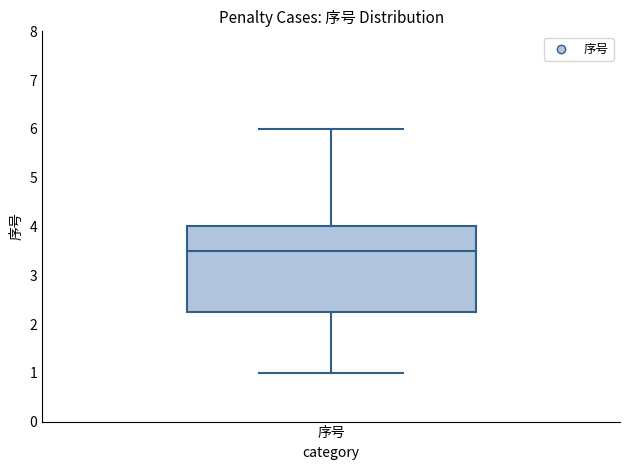

Transcribe this box plot: give where the median line is, the range the box spans, and where the two whiskers end, as read against the y-axis. The values are not printed on the chart, so give them approximately, as read against the axis.

median 3.5, box 2.3 to 4.0, whiskers 1.0 to 6.0